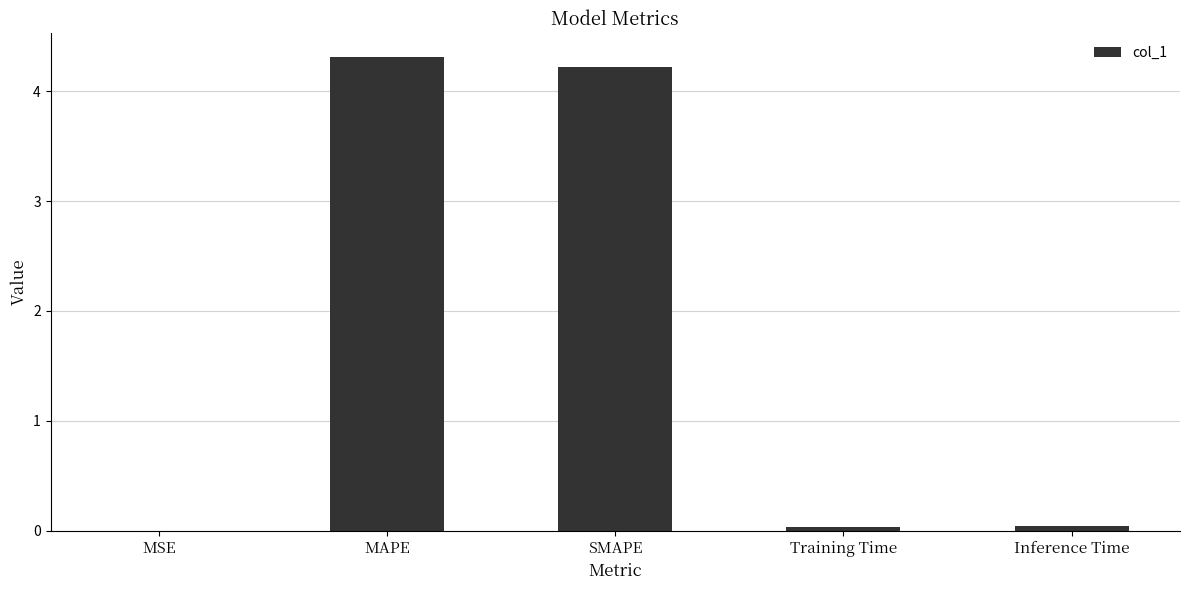

At which category does the chart reach its peak across all series?

MAPE